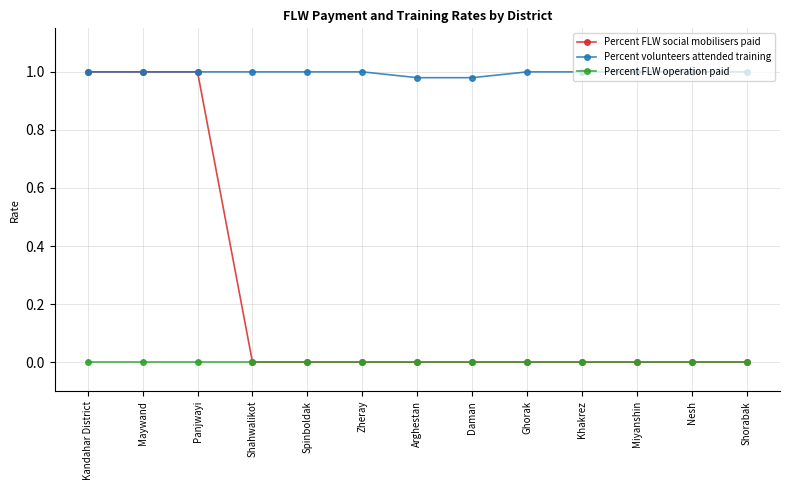

True or false: Percent volunteers attended training and Percent FLW operation paid cross at least once.

False